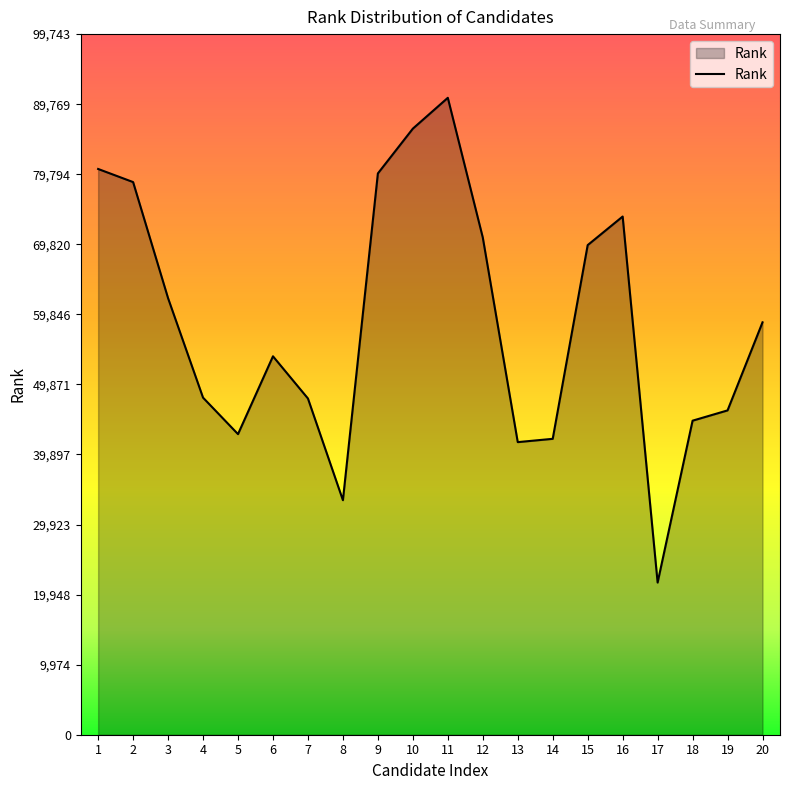

True or false: the data shows 88450 at 20.

False